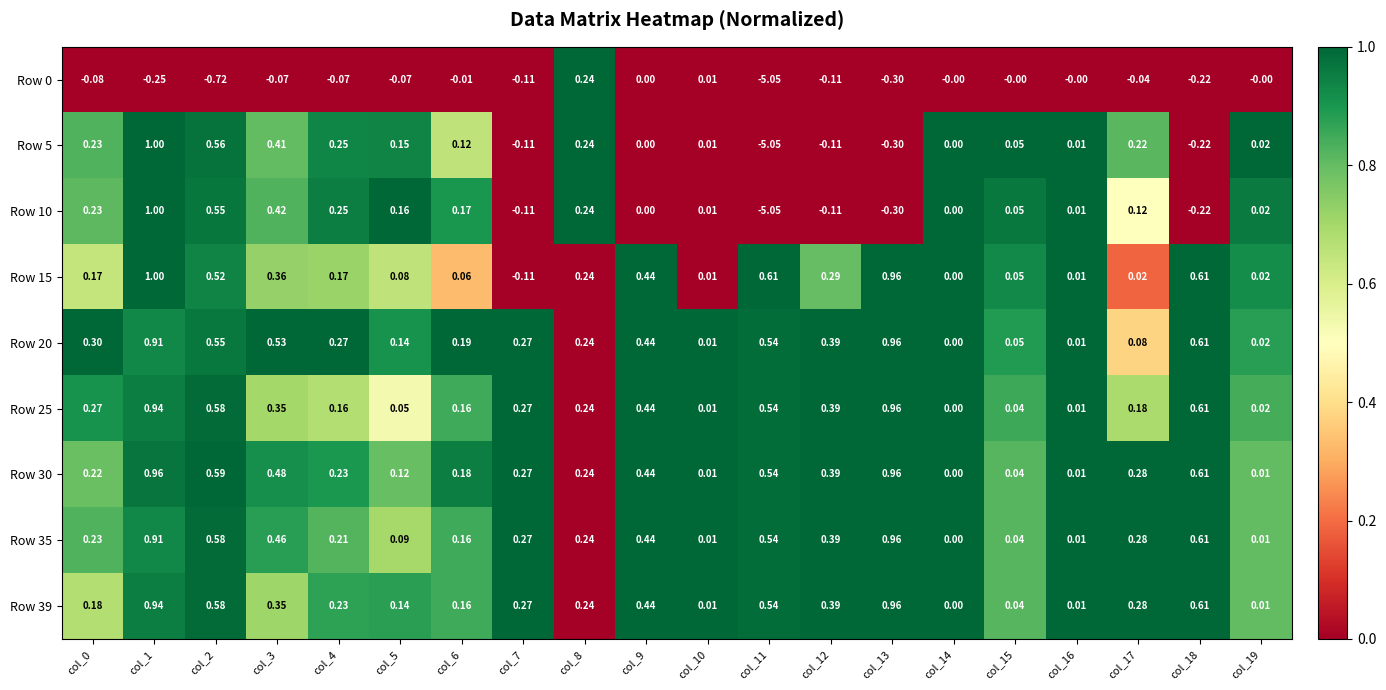

Which series has the largest total across all categories?

Row 30